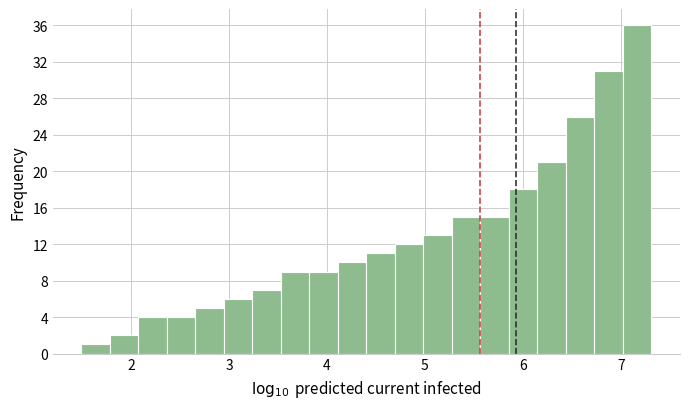

Around what value on the x-axis is the tallest bar? Give the approximate position of its centre, as read against the axis.

7.2